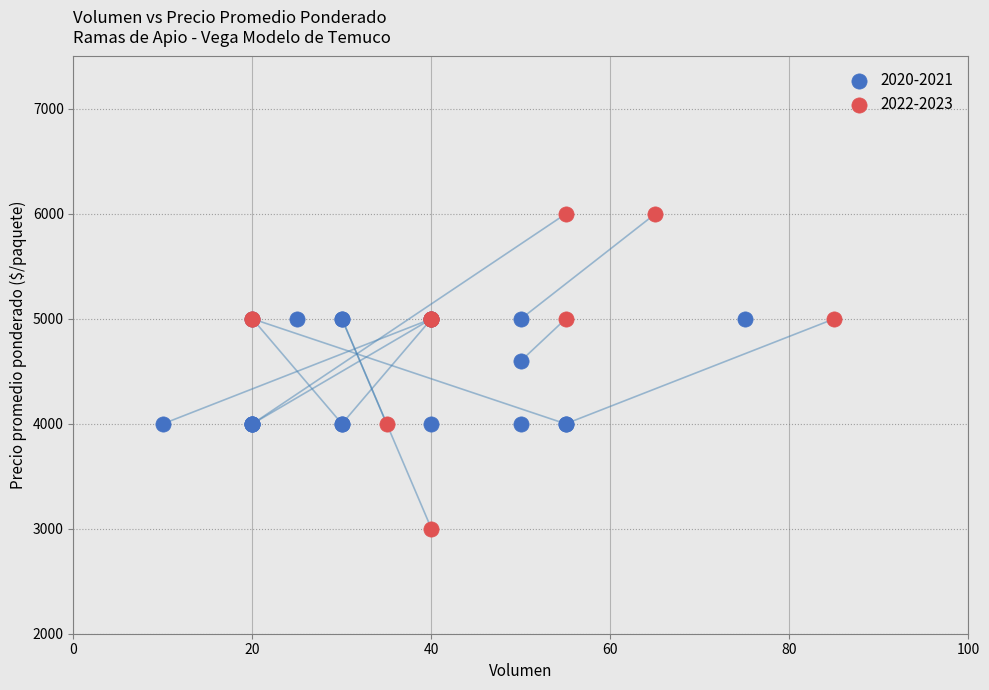

Which series contains the lowest Y value?

2022-2023